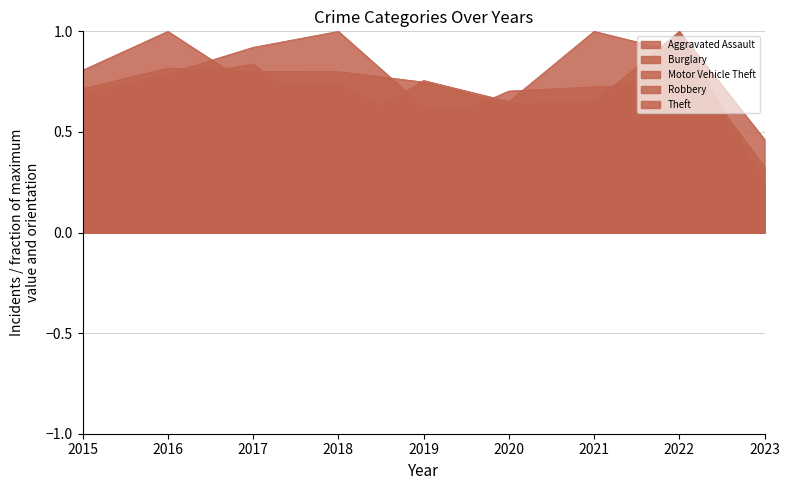

True or false: Aggravated Assault and Motor Vehicle Theft cross at least once.

True